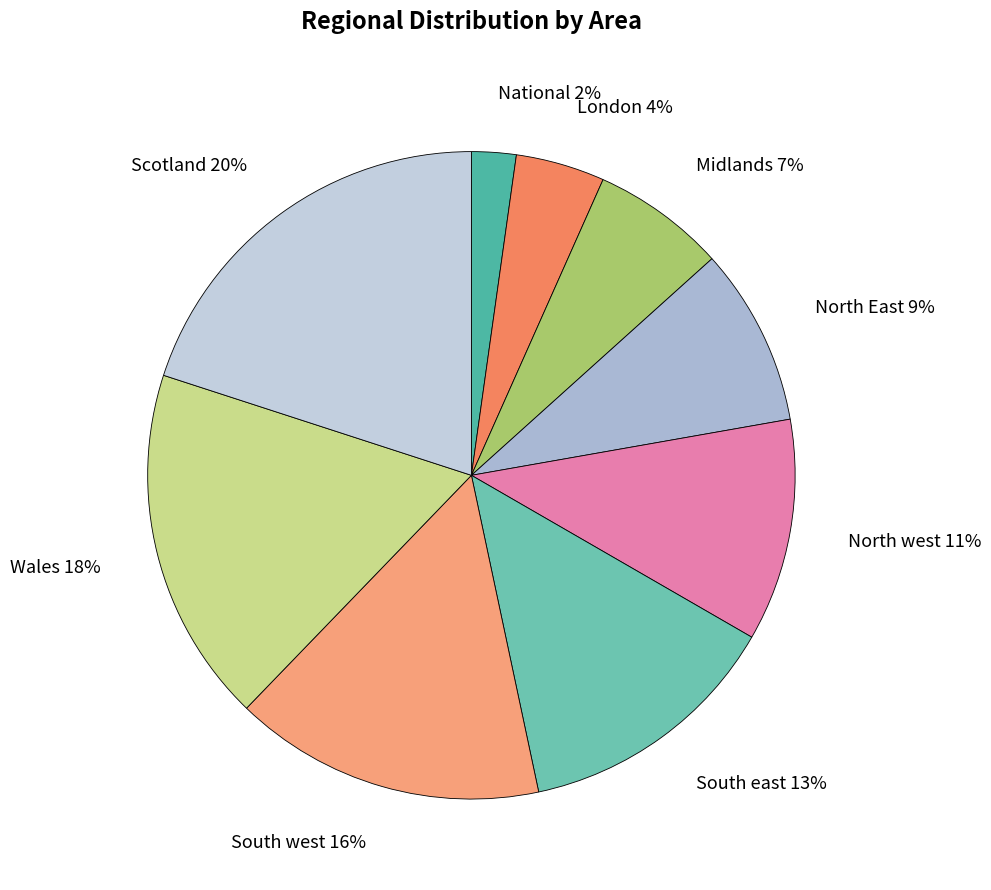

Is the sum of North west and South east greater than half?

No